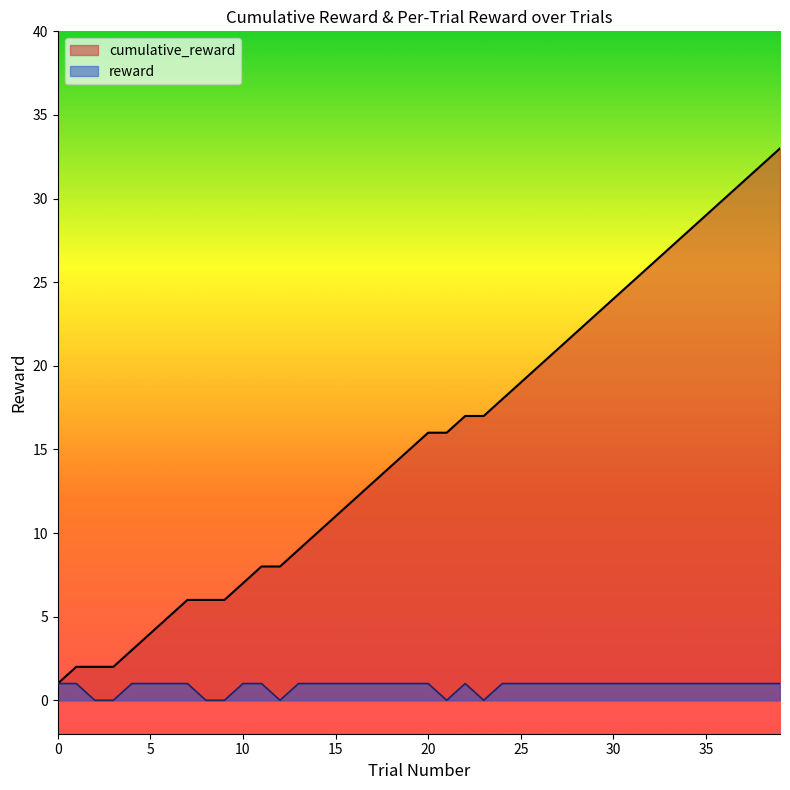

What is the sum of all reward values?

33